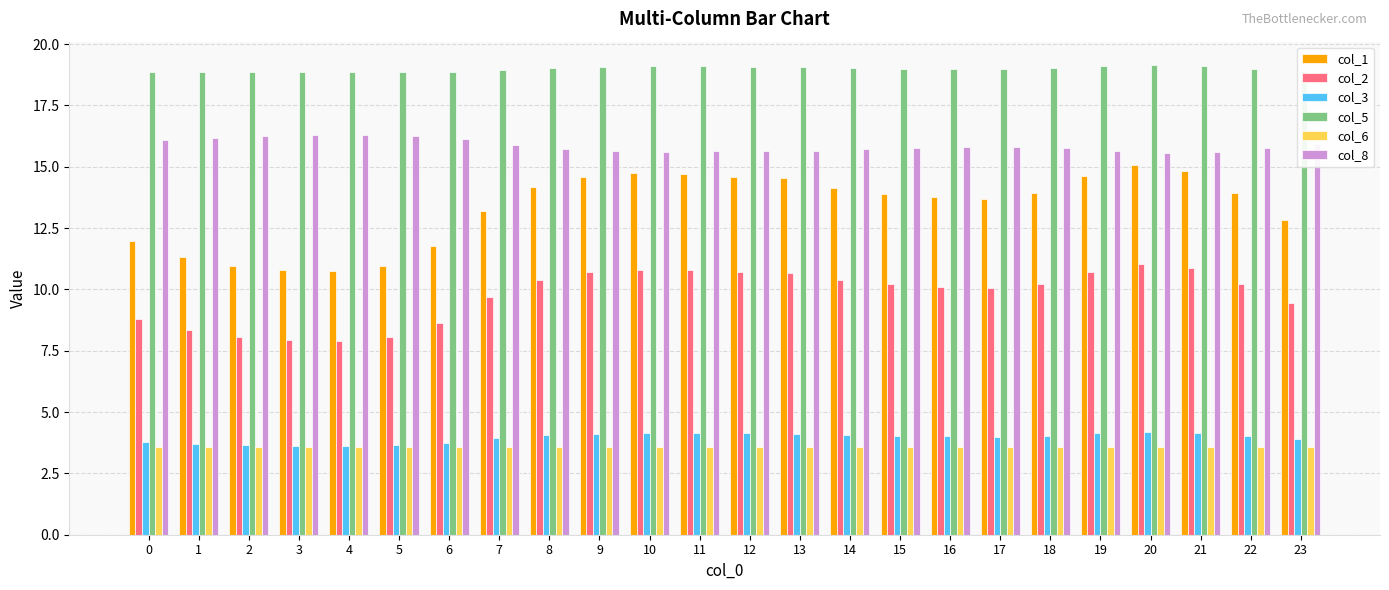

What is the smallest value displayed?

3.6